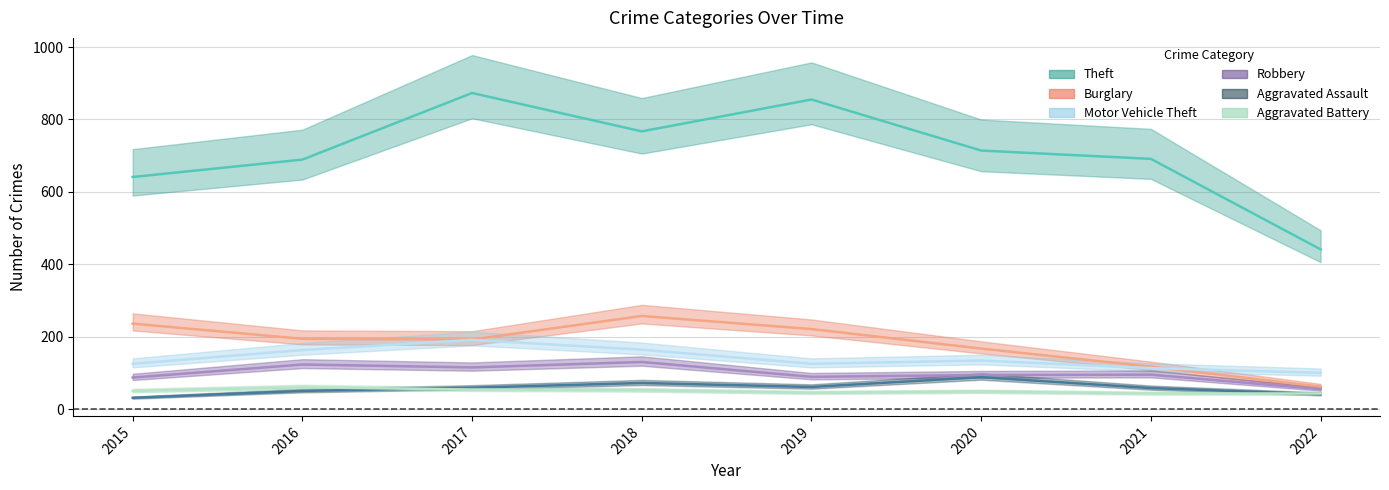

True or false: Theft has more than 1 interior local peaks.

True